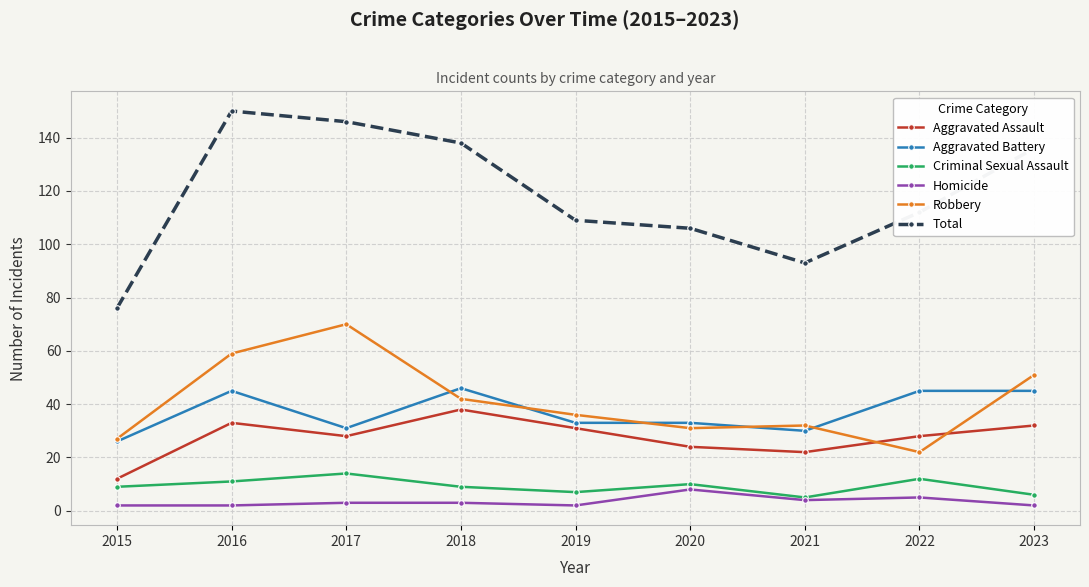

What is the maximum value for Homicide?

8